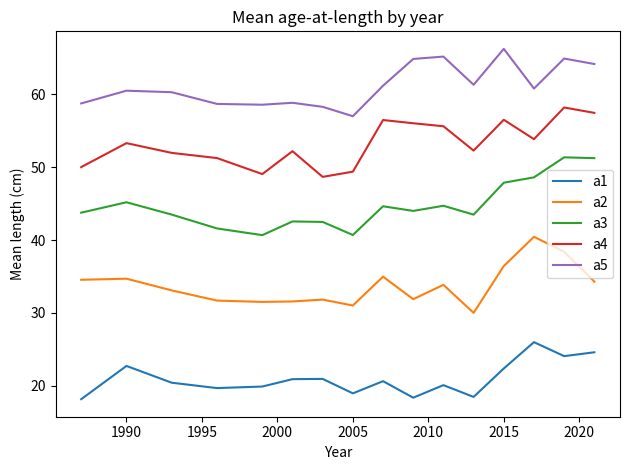

Is this an area chart (filled region under the line)?

No